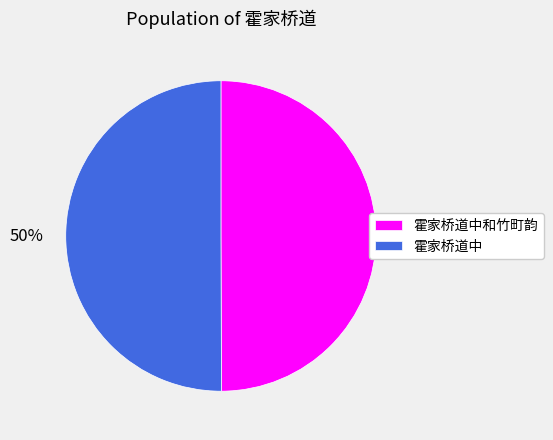

What is the ratio of the value at 霍家桥道中和竹町韵 to the value at 霍家桥道中?

1.0